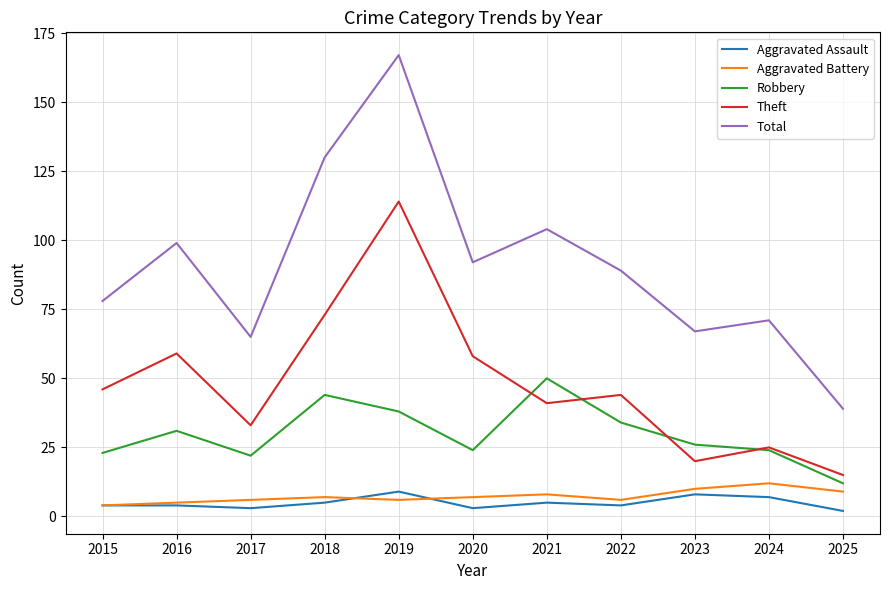

How many lines are shown in the chart?

5